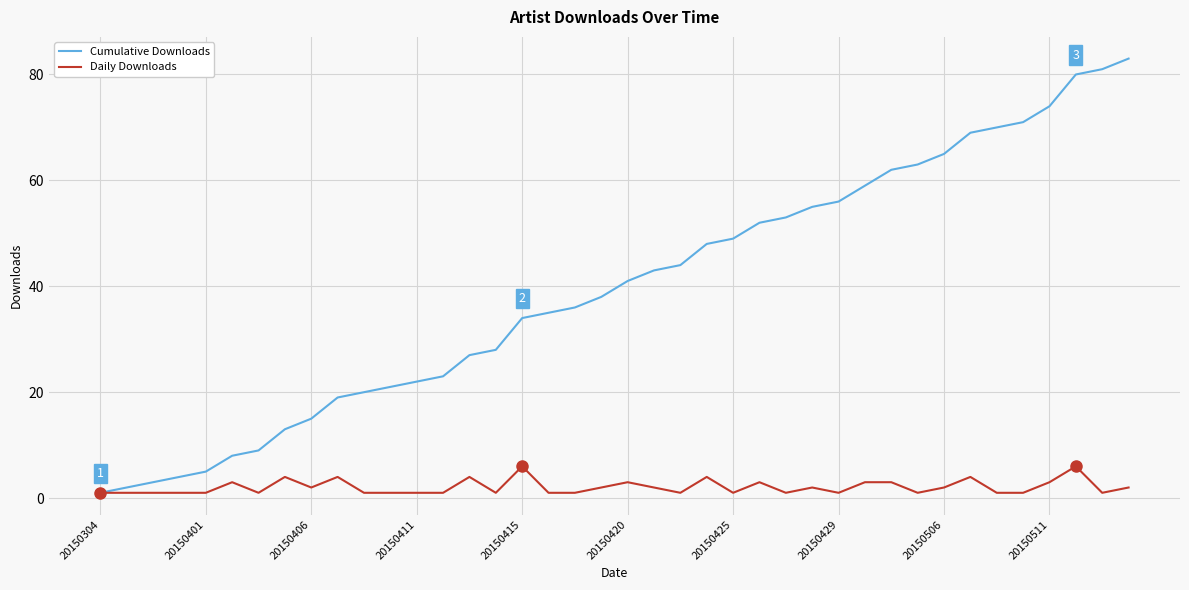

What is the maximum value shown in the chart?

83